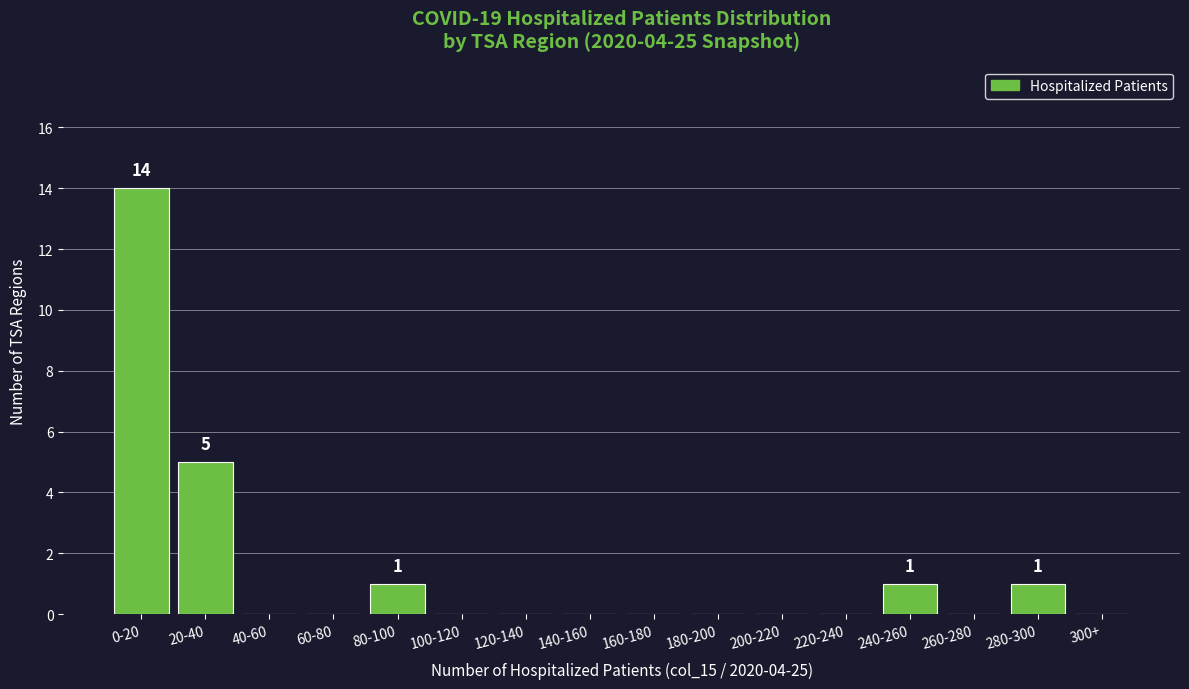

Reading left to right, transcribe all the data shown in this chart.

0-20=14	20-40=5	40-60=0	60-80=0	80-100=1	100-120=0	120-140=0	140-160=0	160-180=0	180-200=0	200-220=0	220-240=0	240-260=1	260-280=0	280-300=1	300+=0